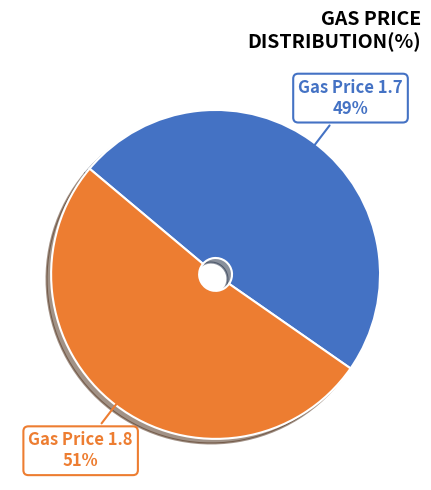

Does any single category account for the majority?

Yes